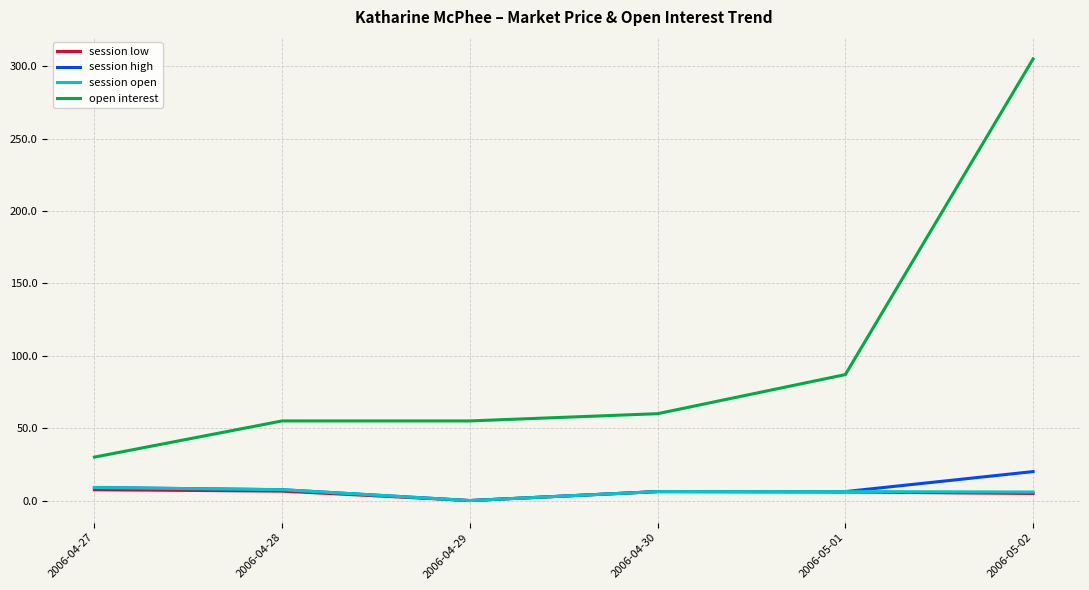

What is the sum of all open interest values?

592.0